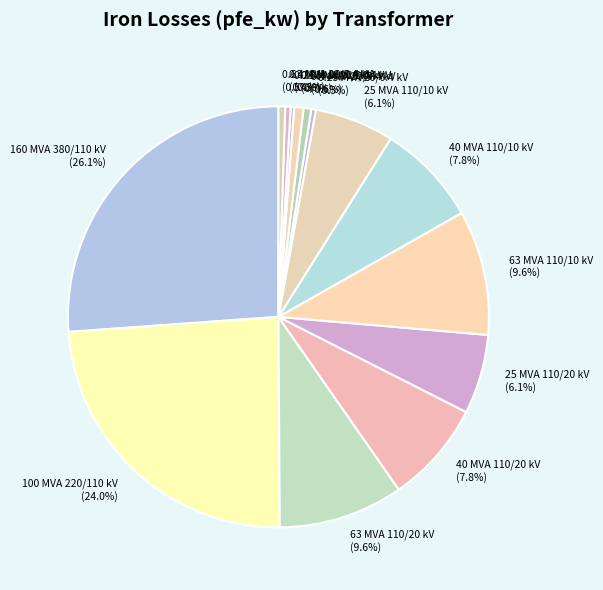

Which has a higher value, 40 MVA 110/20 kV (7.8%) or 25 MVA 110/10 kV (6.1%)?

40 MVA 110/20 kV (7.8%)